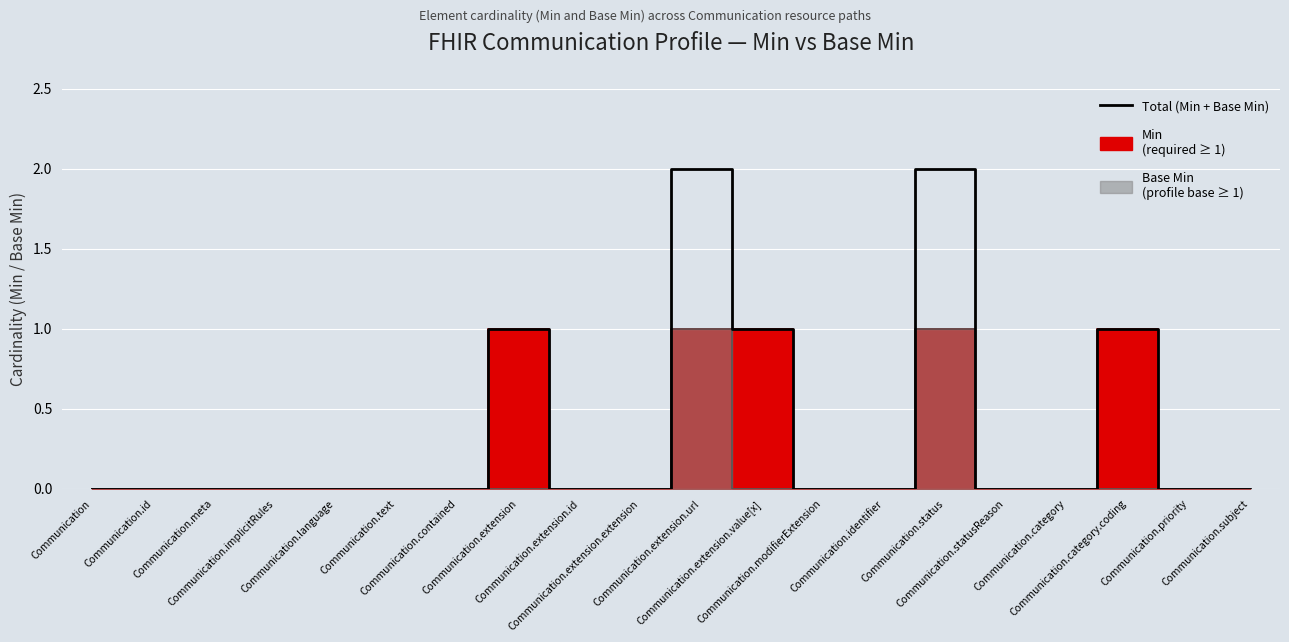

Reading left to right, what are all the values shown in this chart?

0	0	0	0	0	0	0	1	0	0	2	1	0	0	2	0	0	1	0	0